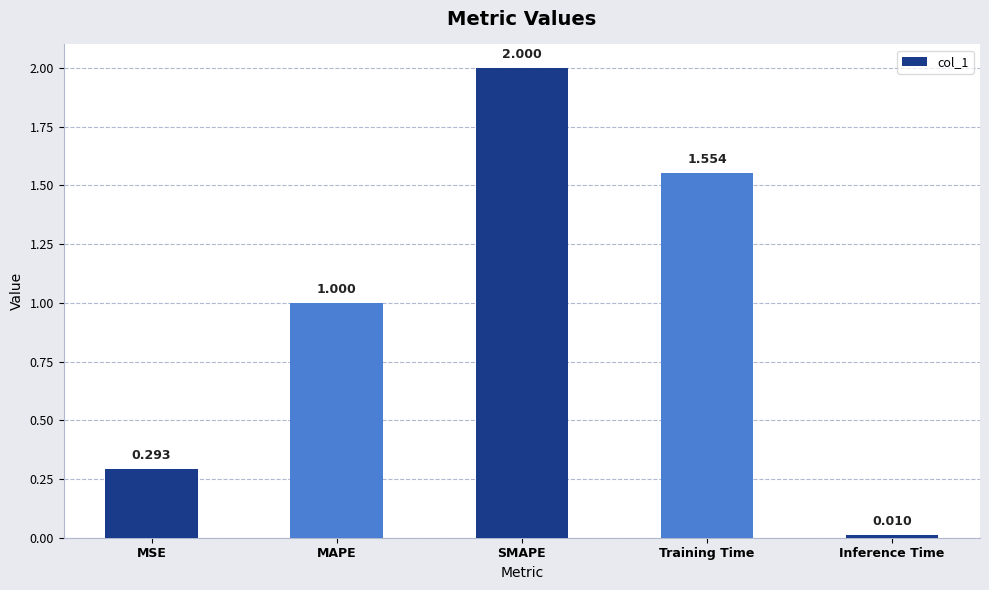

What is the change in value from SMAPE to Training Time?

-0.4